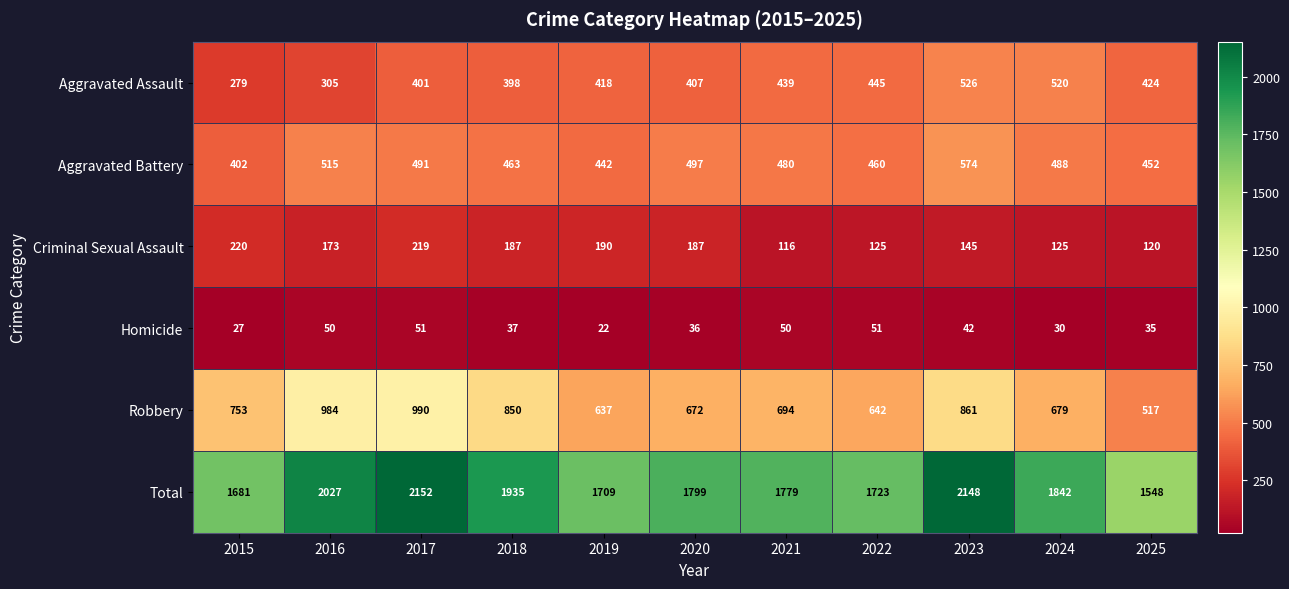

Which series has the widest spread of values?

Total